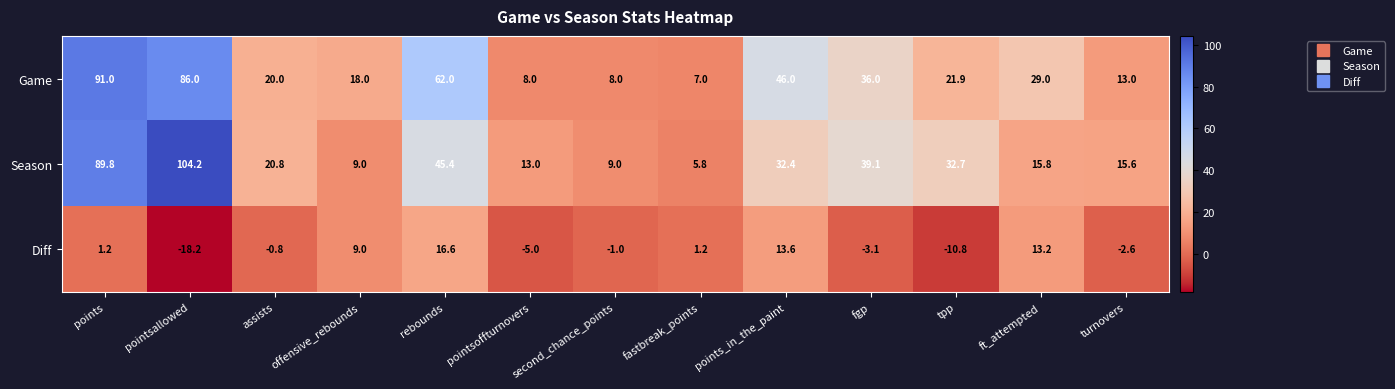

What is the difference between the maximum and minimum values in the Season series?

98.4